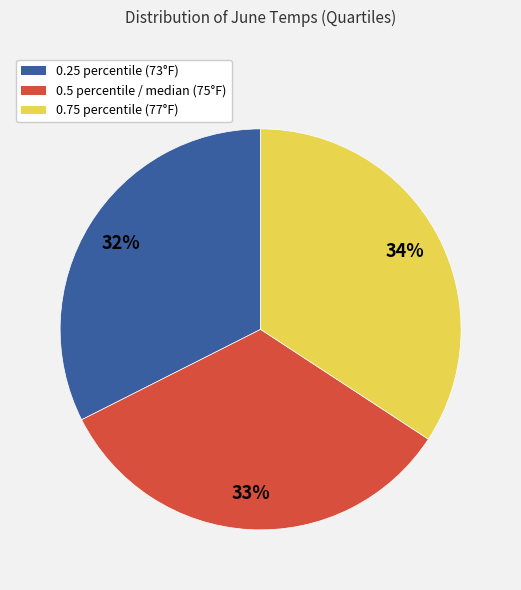

To the nearest percent, what is the difference between the largest and smallest slice percentages?

2%